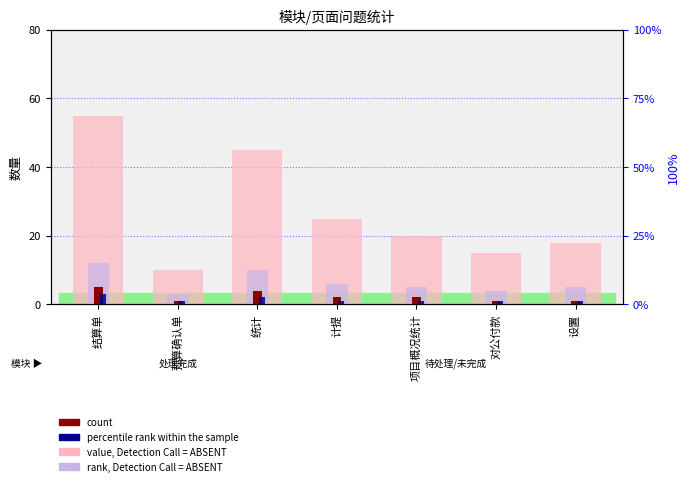

List the series in order of their peak value, lowest first.

percentile rank within the sample, count, rank, Detection Call = ABSENT, value, Detection Call = ABSENT